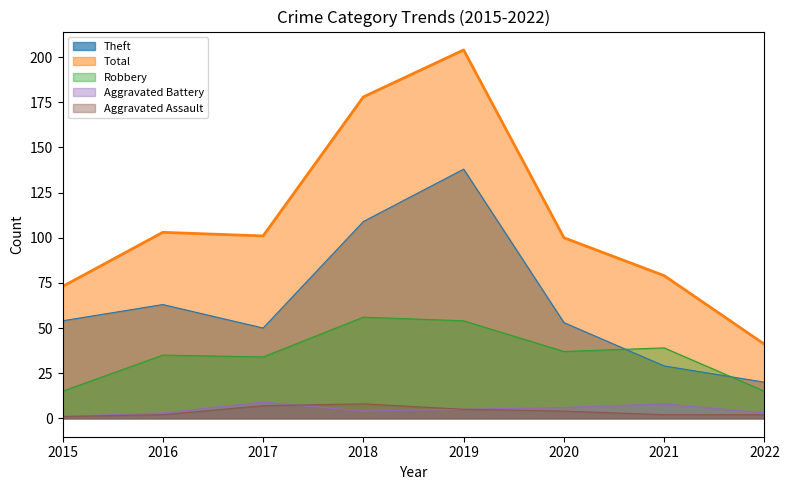

What is the total value across all series at 2020?

200